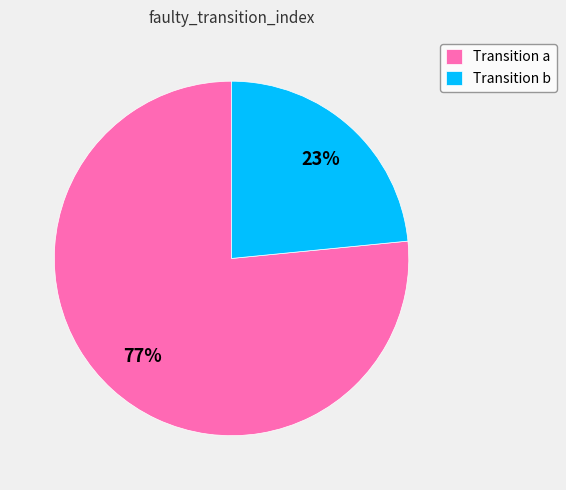

Rank the categories by value from highest to lowest.

Transition a, Transition b